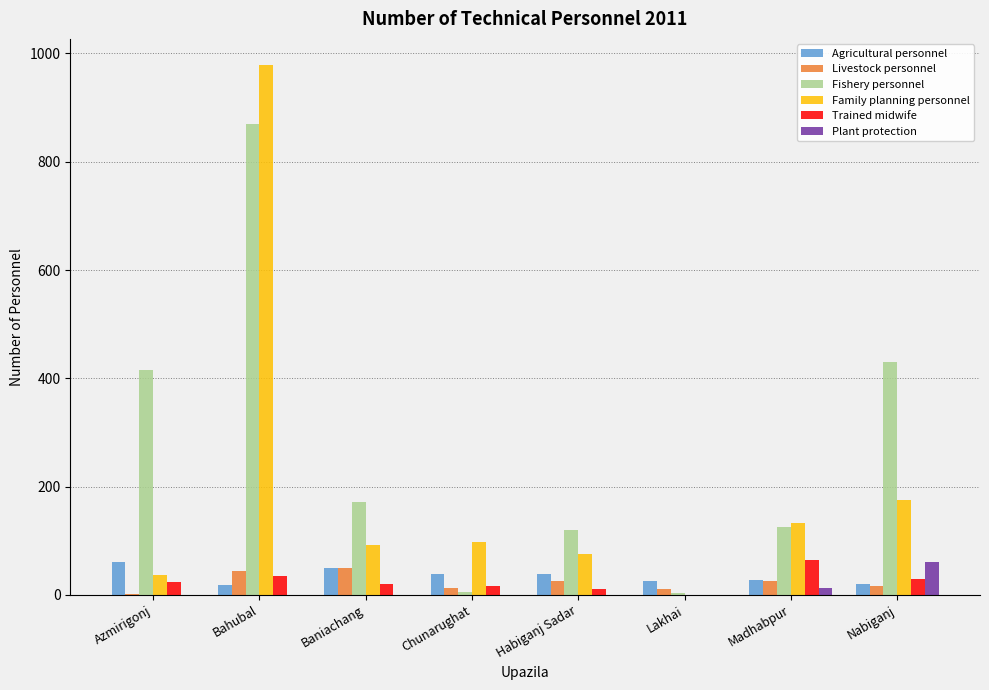

What are all the series names shown in the legend?

Agricultural personnel, Livestock personnel, Fishery personnel, Family planning personnel, Trained midwife, Plant protection